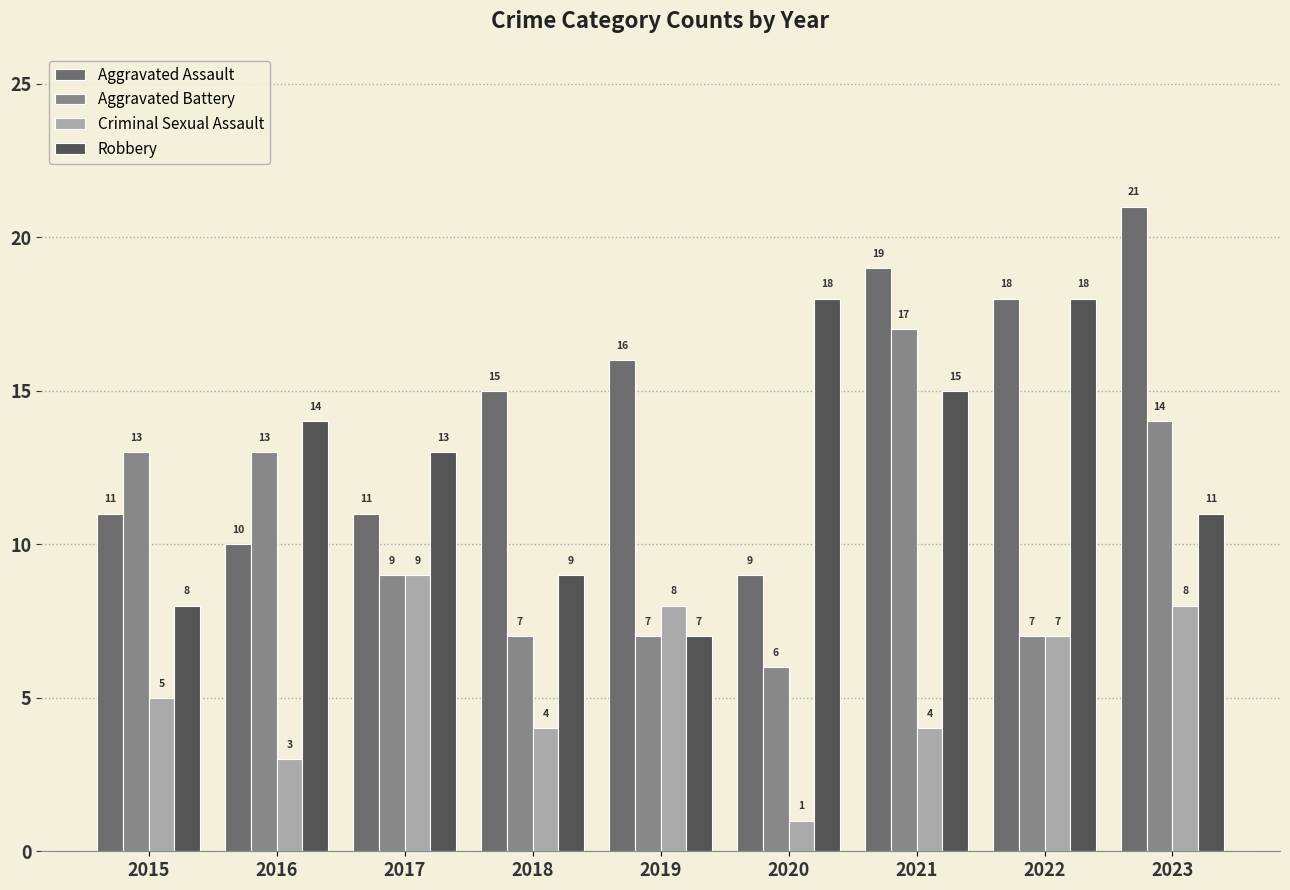

Reading left to right, what are all the values shown in this chart?

Aggravated Assault: 11	10	11	15	16	9	19	18	21
Aggravated Battery: 13	13	9	7	7	6	17	7	14
Criminal Sexual Assault: 5	3	9	4	8	1	4	7	8
Robbery: 8	14	13	9	7	18	15	18	11